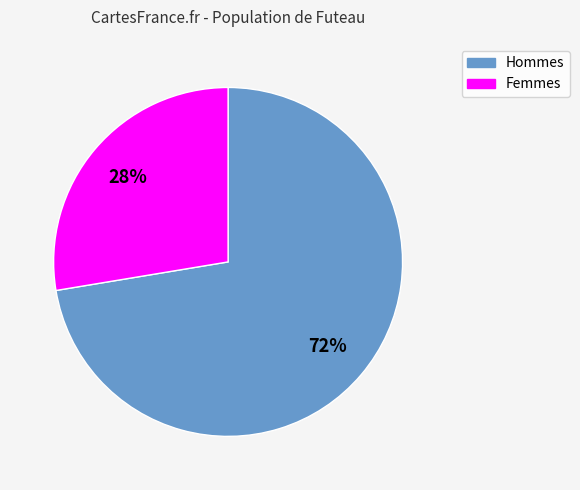

Is there a majority slice in this chart?

Yes